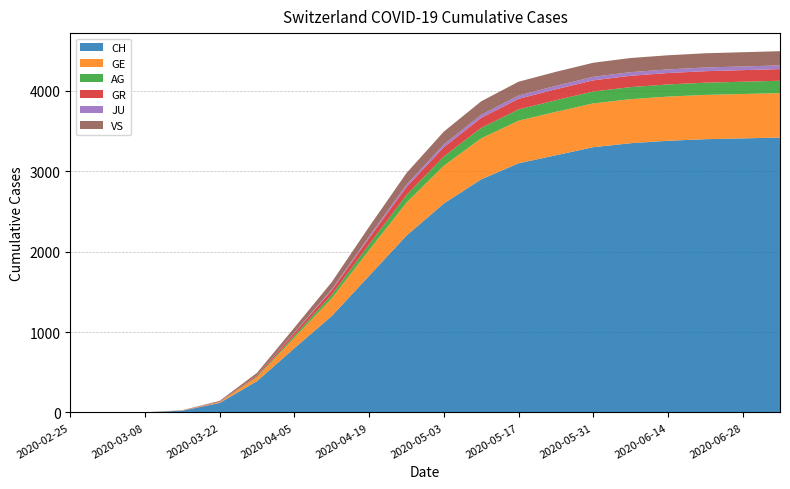

Reading left to right, transcribe all the data shown in this chart.

CH: 2020-02-25=0	2020-03-01=0	2020-03-08=2	2020-03-15=22	2020-03-22=118	2020-03-29=390	2020-04-05=800	2020-04-12=1200	2020-04-19=1700	2020-04-26=2200	2020-05-03=2600	2020-05-10=2900	2020-05-17=3100	2020-05-24=3200	2020-05-31=3300	2020-06-07=3350	2020-06-14=3380	2020-06-21=3400	2020-06-28=3410	2020-07-05=3420
GE: 2020-02-25=0	2020-03-01=0	2020-03-08=0	2020-03-15=4	2020-03-22=10	2020-03-29=48	2020-04-05=130	2020-04-12=220	2020-04-19=320	2020-04-26=410	2020-05-03=470	2020-05-10=510	2020-05-17=530	2020-05-24=540	2020-05-31=545	2020-06-07=548	2020-06-14=550	2020-06-21=551	2020-06-28=552	2020-07-05=553
AG: 2020-02-25=0	2020-03-01=0	2020-03-08=0	2020-03-15=0	2020-03-22=1	2020-03-29=9	2020-04-05=25	2020-04-12=45	2020-04-19=70	2020-04-26=95	2020-05-03=115	2020-05-10=130	2020-05-17=140	2020-05-24=145	2020-05-31=148	2020-06-07=150	2020-06-14=151	2020-06-21=152	2020-06-28=153	2020-07-05=154
GR: 2020-02-25=0	2020-03-01=0	2020-03-08=0	2020-03-15=0	2020-03-22=4	2020-03-29=15	2020-04-05=35	2020-04-12=55	2020-04-19=80	2020-04-26=100	2020-05-03=115	2020-05-10=125	2020-05-17=132	2020-05-24=136	2020-05-31=139	2020-06-07=141	2020-06-14=142	2020-06-21=143	2020-06-28=144	2020-07-05=145
JU: 2020-02-25=0	2020-03-01=0	2020-03-08=0	2020-03-15=0	2020-03-22=0	2020-03-29=0	2020-04-05=5	2020-04-12=12	2020-04-19=20	2020-04-26=28	2020-05-03=34	2020-05-10=38	2020-05-17=41	2020-05-24=43	2020-05-31=44	2020-06-07=45	2020-06-14=45	2020-06-21=46	2020-06-28=46	2020-07-05=46
VS: 2020-02-25=0	2020-03-01=0	2020-03-08=0	2020-03-15=2	2020-03-22=11	2020-03-29=31	2020-04-05=60	2020-04-12=90	2020-04-19=120	2020-04-26=145	2020-05-03=160	2020-05-10=168	2020-05-17=172	2020-05-24=174	2020-05-31=175	2020-06-07=176	2020-06-14=176	2020-06-21=177	2020-06-28=177	2020-07-05=177